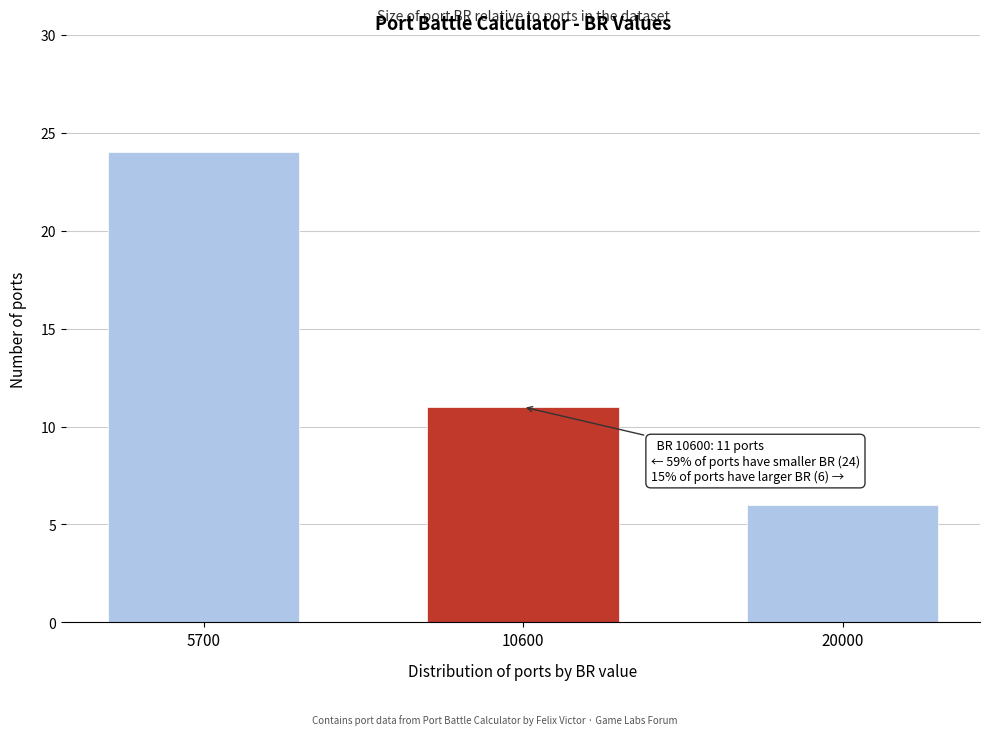

Reading left to right, list all the values displayed in this chart.

24	11	6